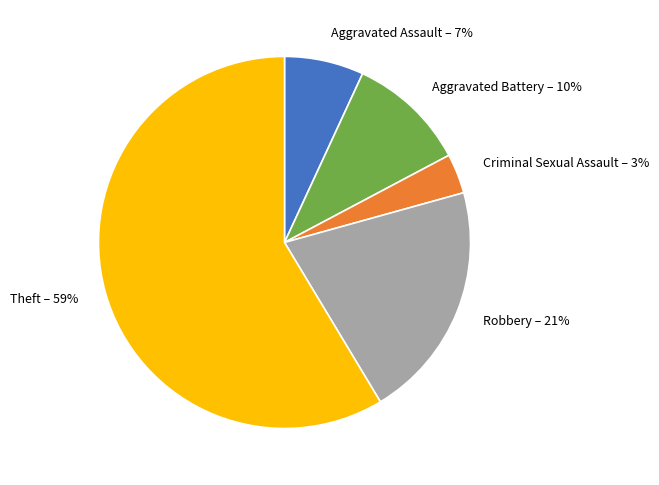

How many segments does this pie chart have?

5